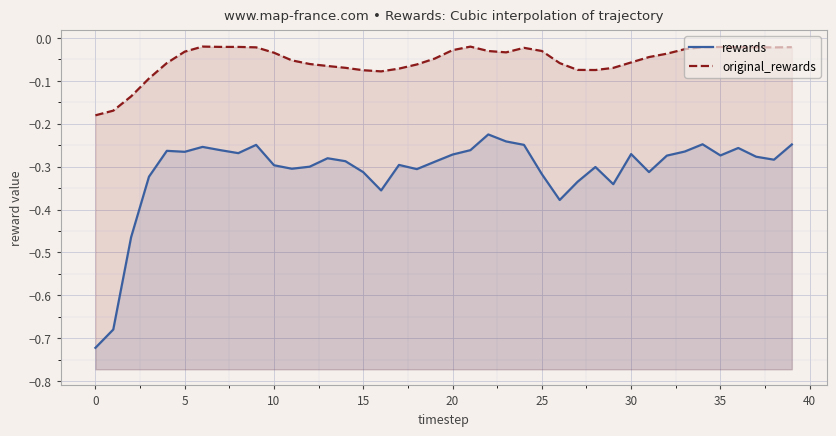

What is the lowest value of the rewards series?

-0.7